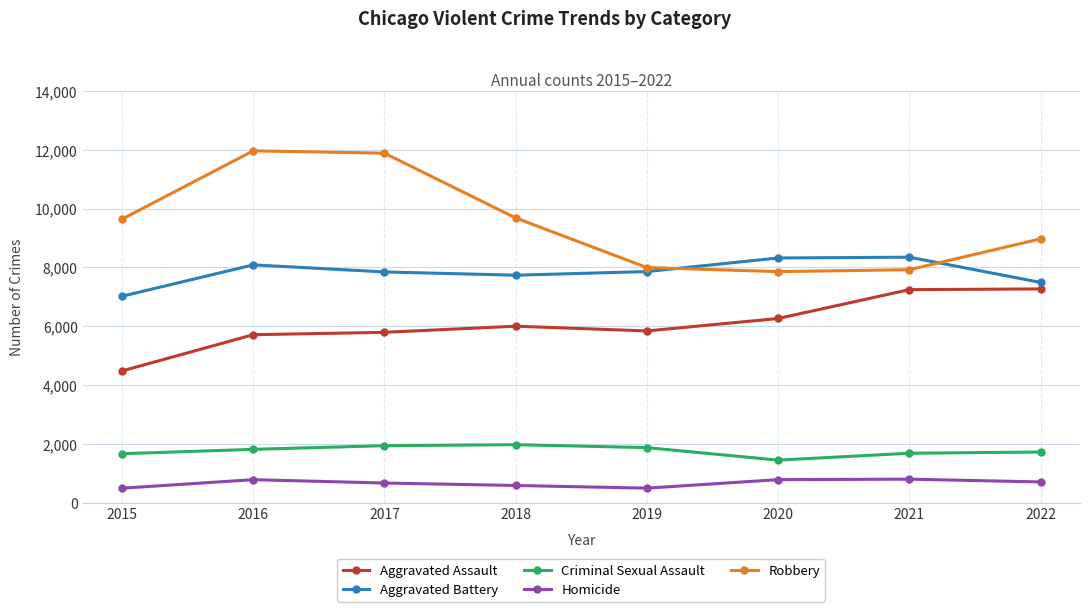

Which series has the largest total across all categories?

Robbery